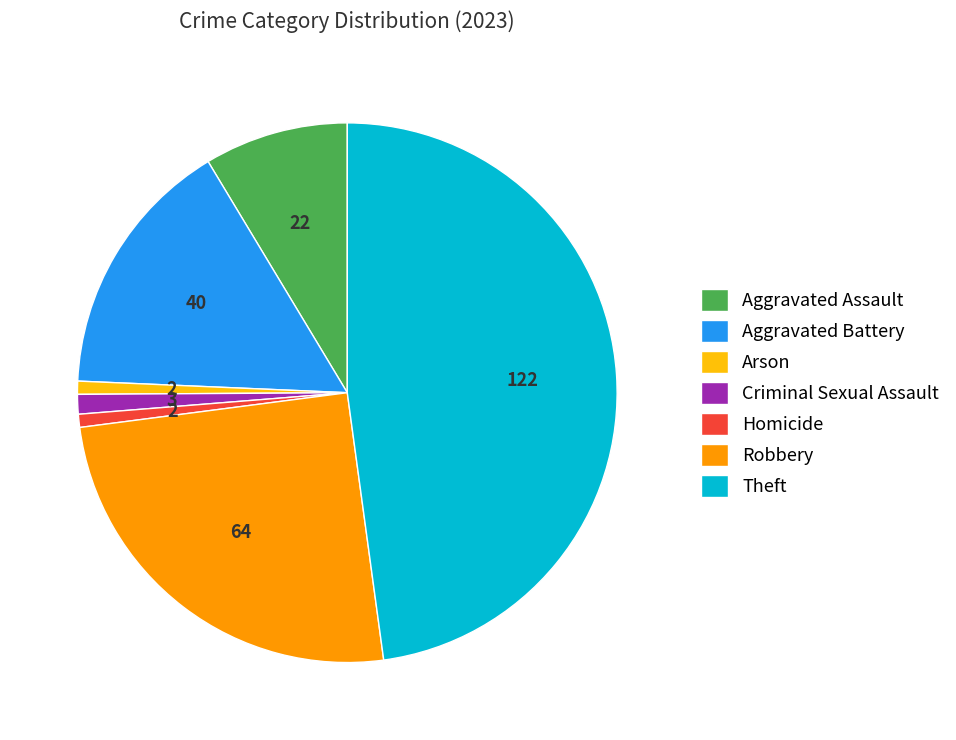

Is Robbery the majority of the pie?

No